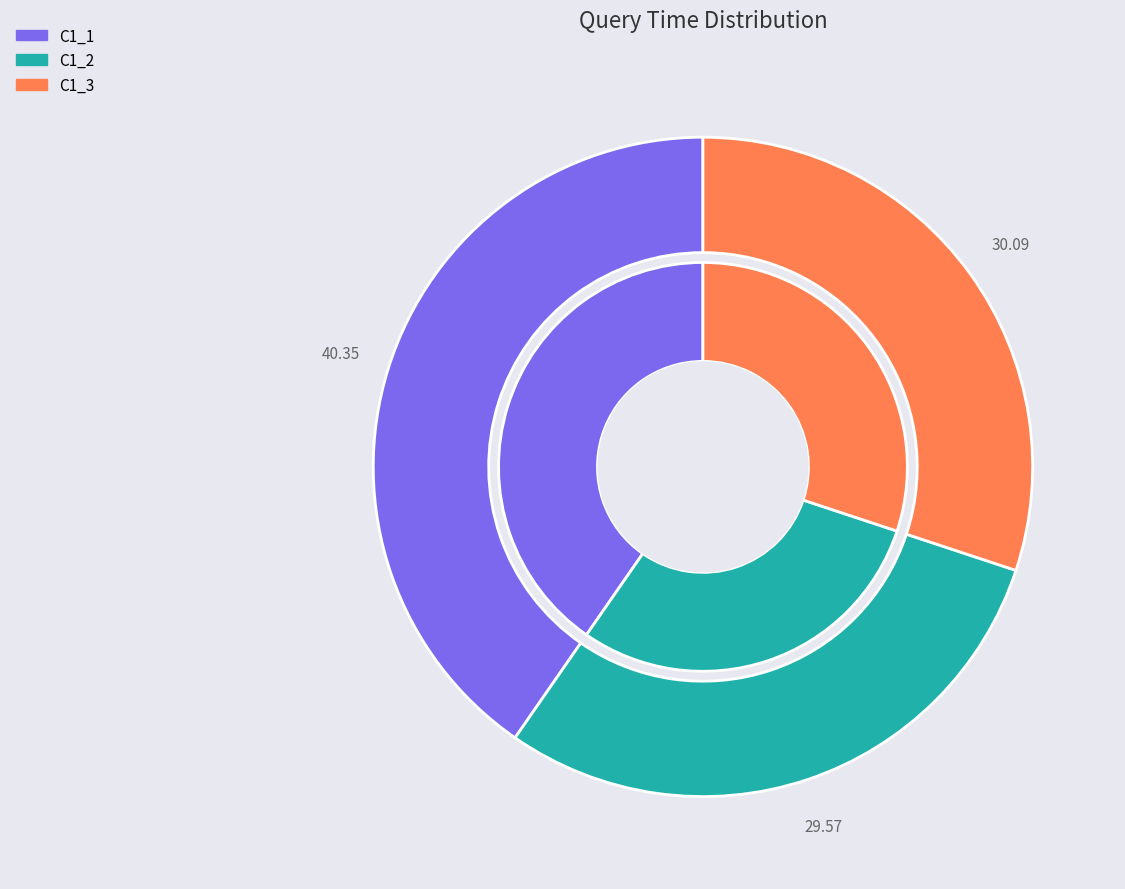

Does C1_1 represent more than half of the total?

No